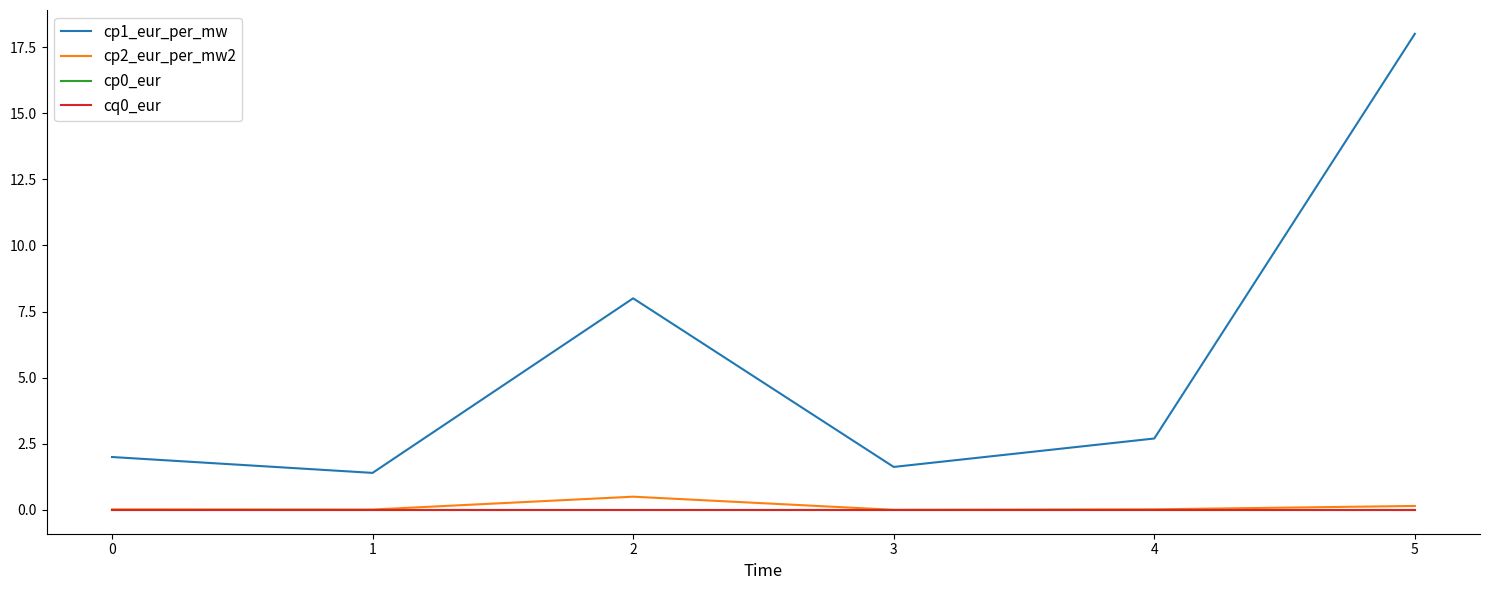

Does the chart display data point markers on the line(s)?

No